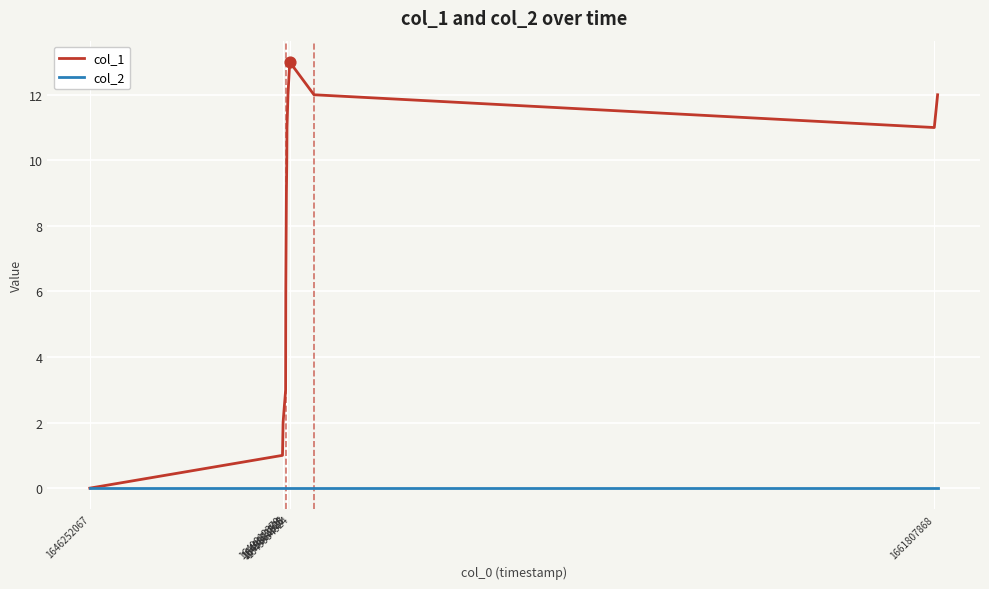

Which series has the largest total across all categories?

col_1